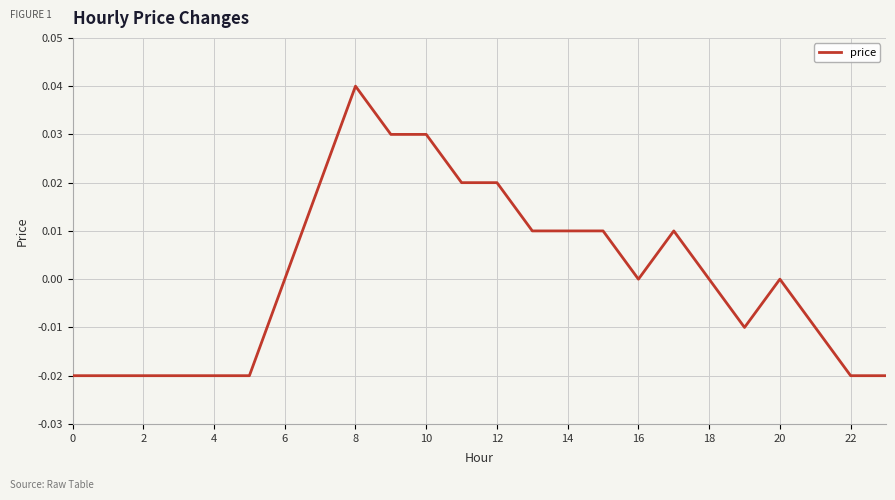

Which category has the highest value across all series?

8